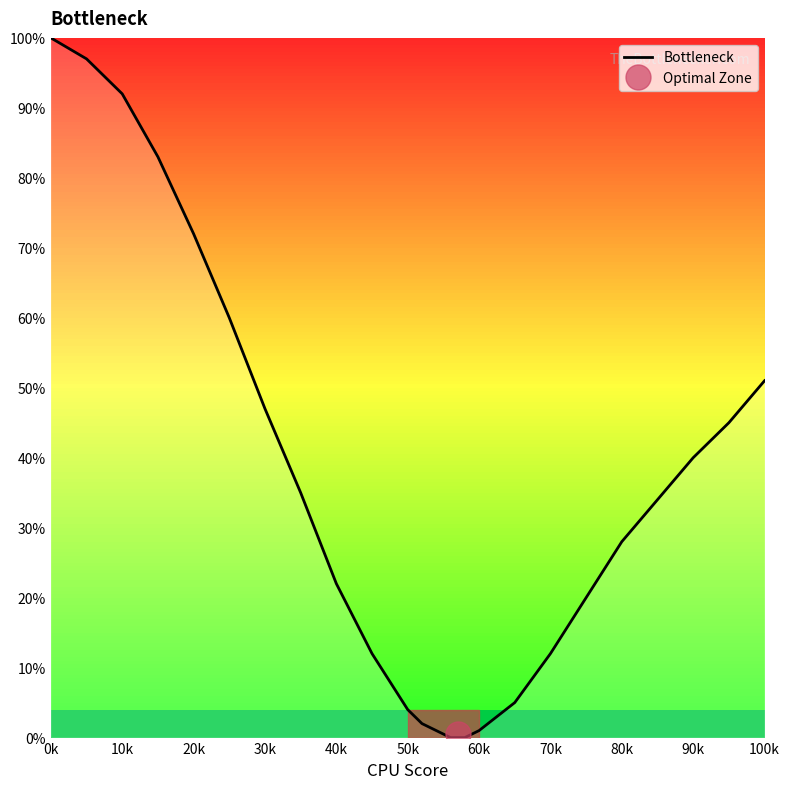

What is the maximum value shown in the chart?

100